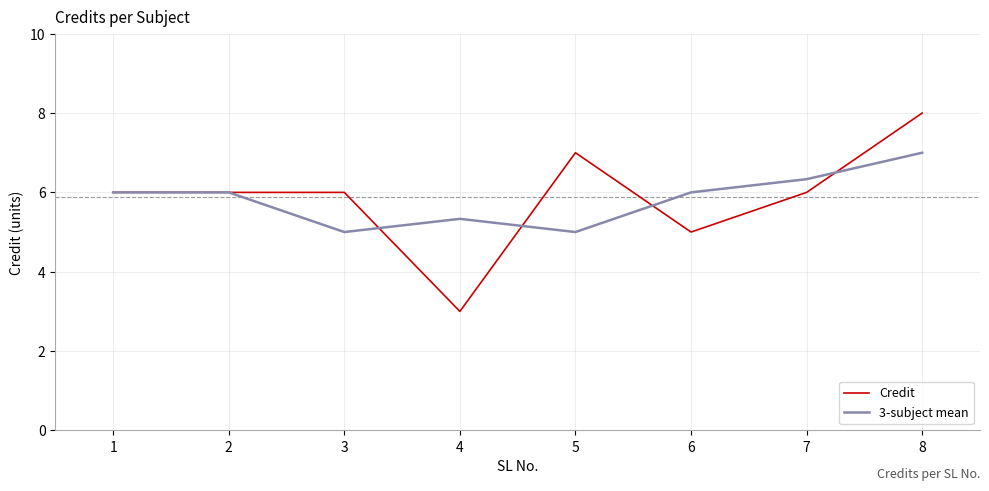

True or false: 3-subject mean has a value of 5.0 at 5.

True